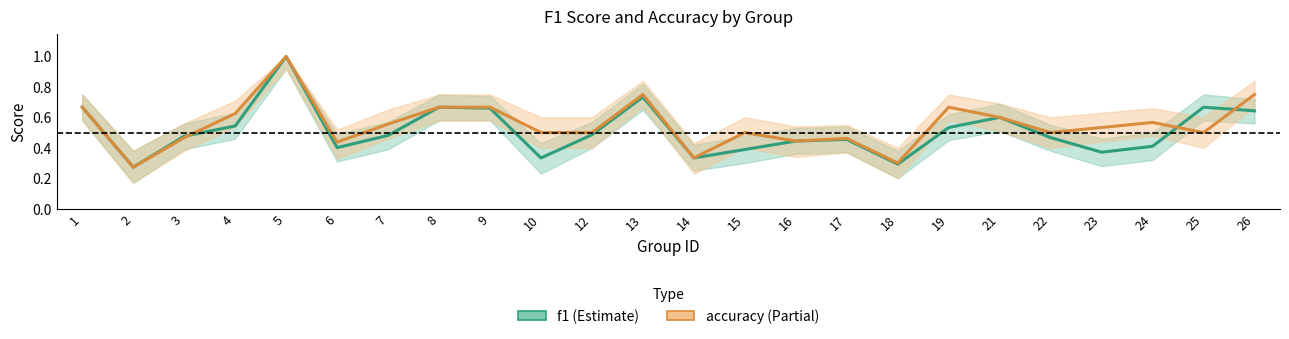

After their last crossing, which series has the higher values: accuracy or f1?

accuracy